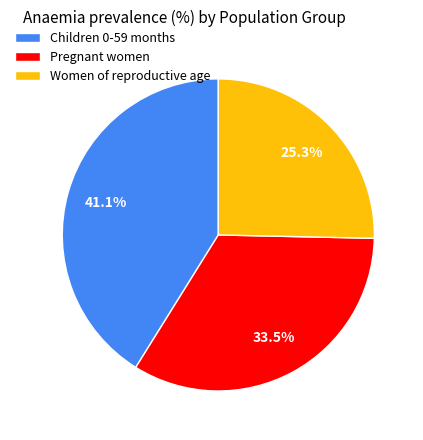

Is Women of reproductive age the majority of the pie?

No